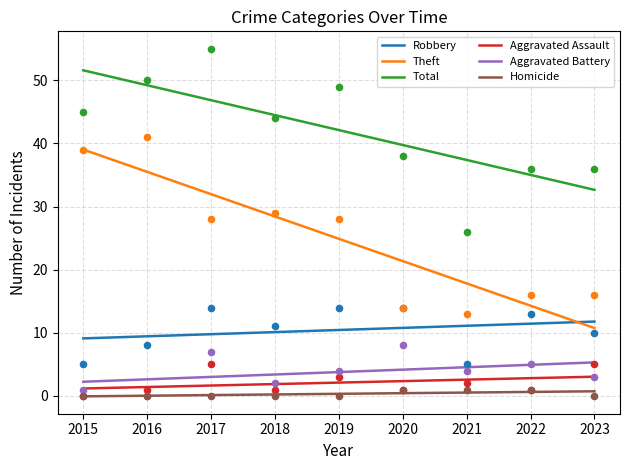

Which series reaches the minimum Y coordinate?

Aggravated Assault